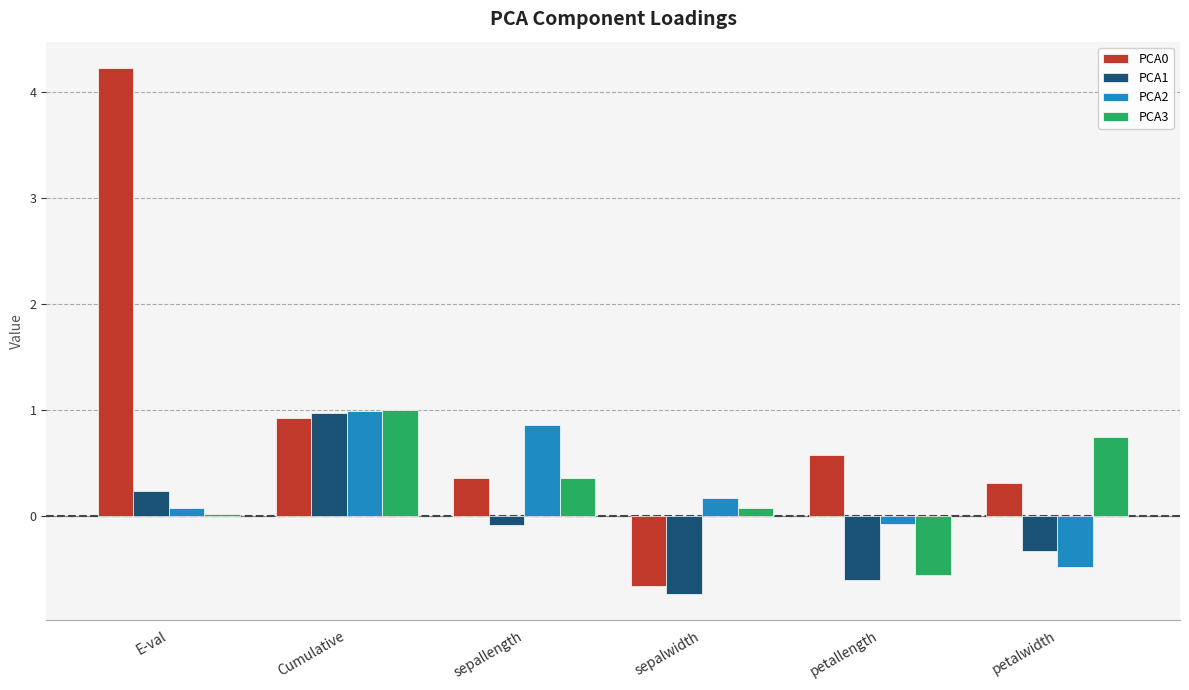

Which series changed the most between Cumulative and petalwidth?

PCA2